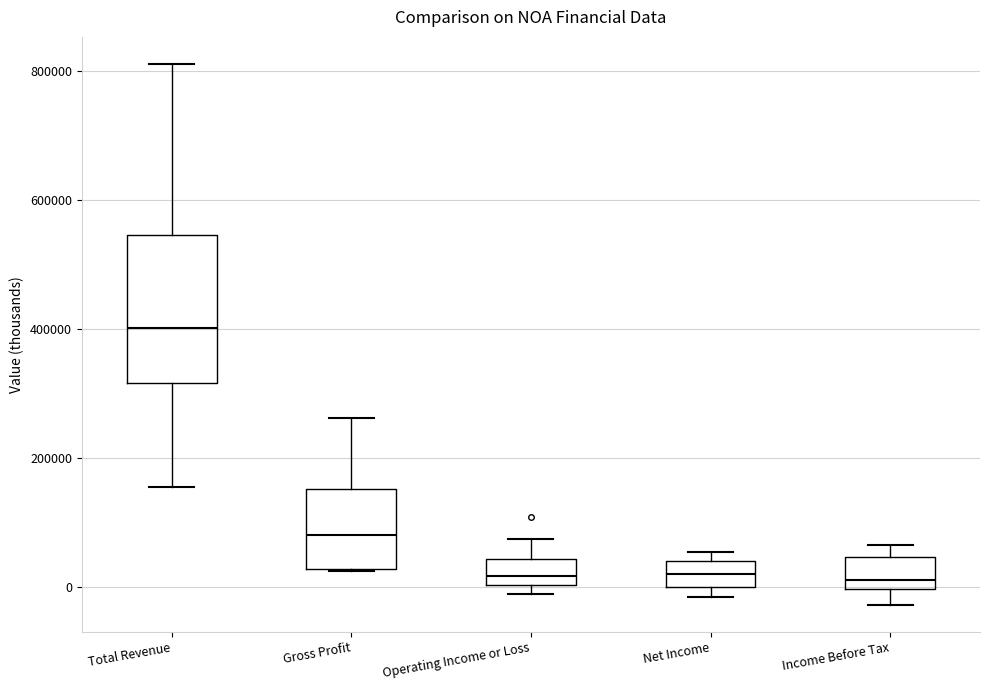

Reading left to right, transcribe this box plot: for each box, give where its median line is, the range the box spans, and where its two whiskers end, as read against the y-axis. The values are not printed on the chart, so give them approximately, as read against the axis.

Total Revenue: median 400000, box 320000 to 540000, whiskers 160000 to 820000
Gross Profit: median 80000, box 20000 to 160000, whiskers 20000 to 260000
Operating Income or Loss: median 20000, box 0 to 40000, whiskers -20000 to 80000
Net Income: median 20000, box 0 to 40000, whiskers -20000 to 60000
Income Before Tax: median 20000, box 0 to 40000, whiskers -20000 to 60000